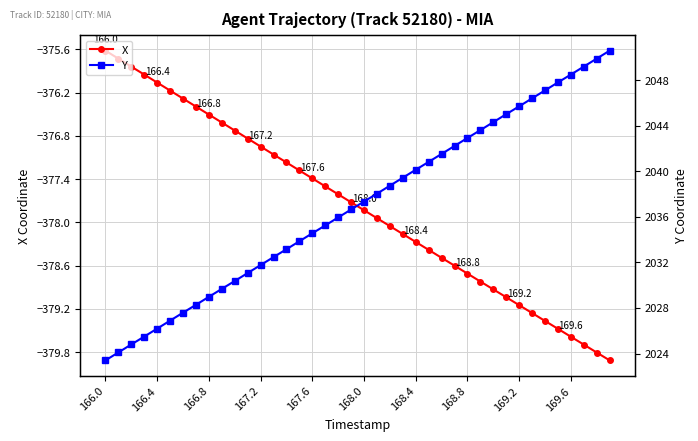

True or false: X has more than 1 points higher than both neighbors.

False